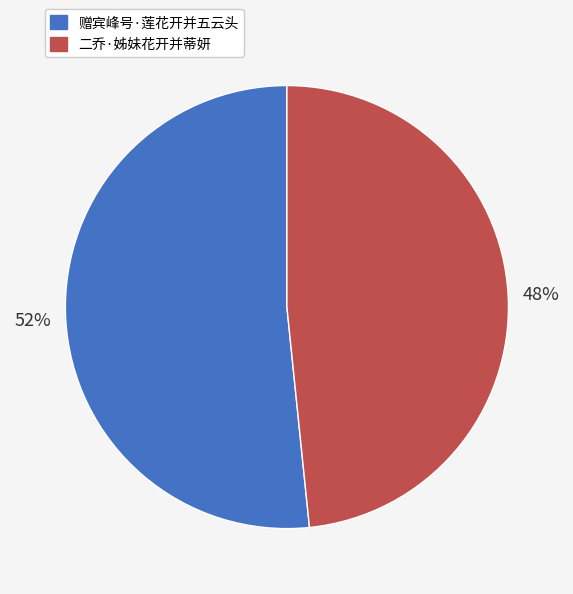

Rank the categories by value from lowest to highest.

二乔·姊妹花开并蒂妍, 赠宾峰号·莲花开并五云头